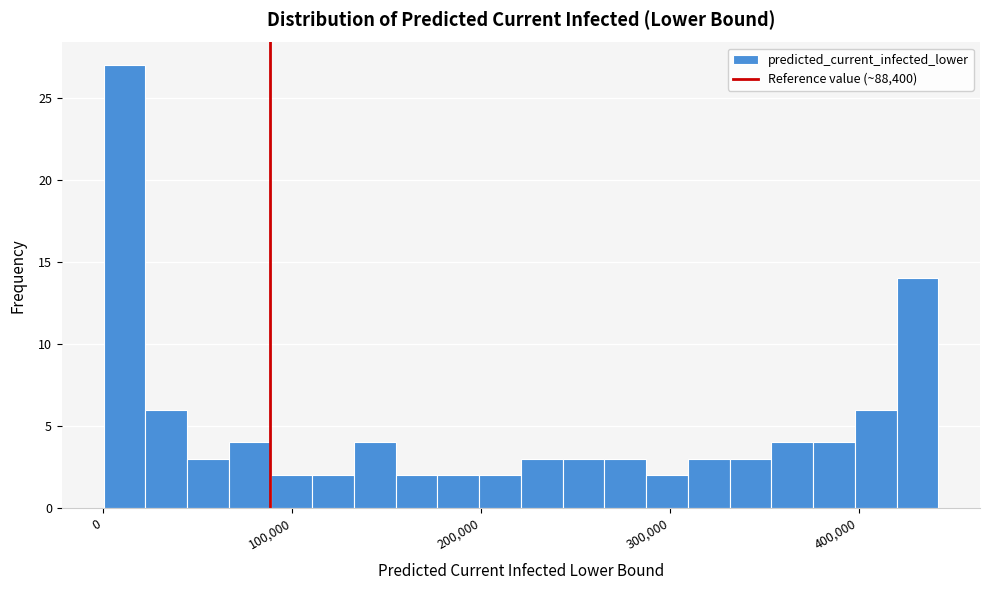

Read against the x-axis, roughly where is the centre of the tallest bar?

10000